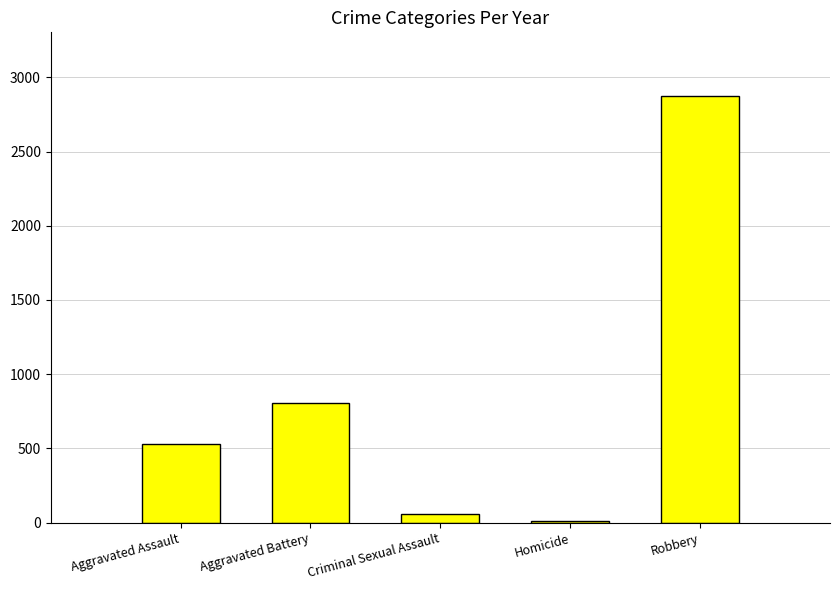

Which has a higher value, Aggravated Battery or Aggravated Assault?

Aggravated Battery